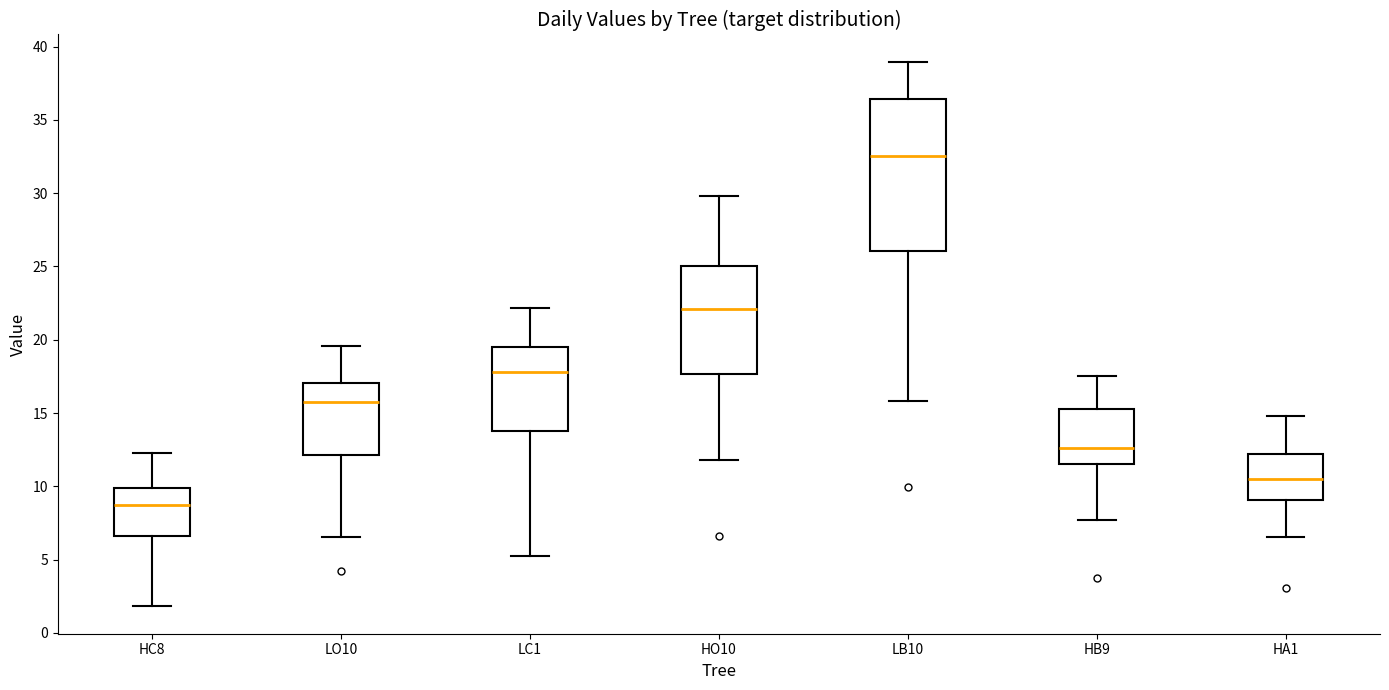

Where is the lower edge of the box for LC1 on the y-axis? The values are not printed on the chart, so give them approximately, as read against the axis.

13.5